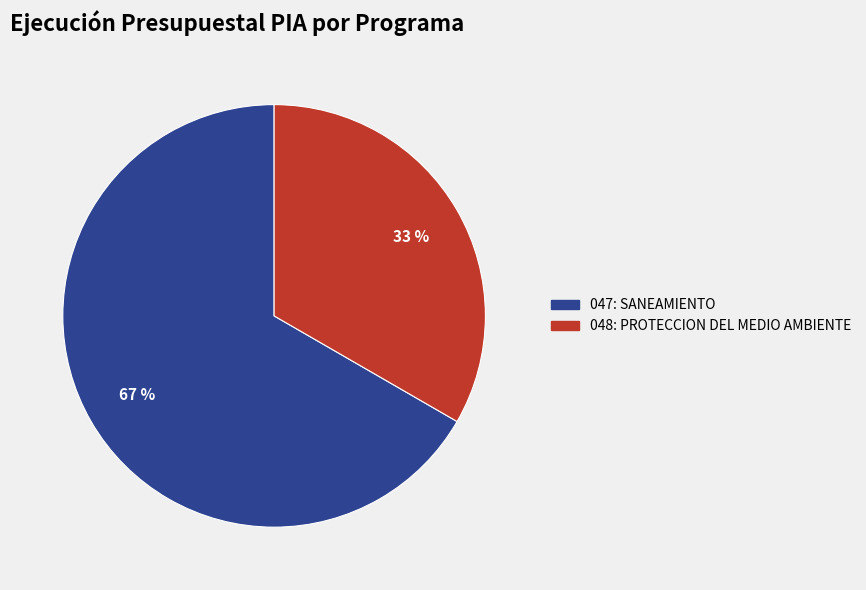

Rank the categories by value from lowest to highest.

048: PROTECCION DEL MEDIO AMBIENTE, 047: SANEAMIENTO